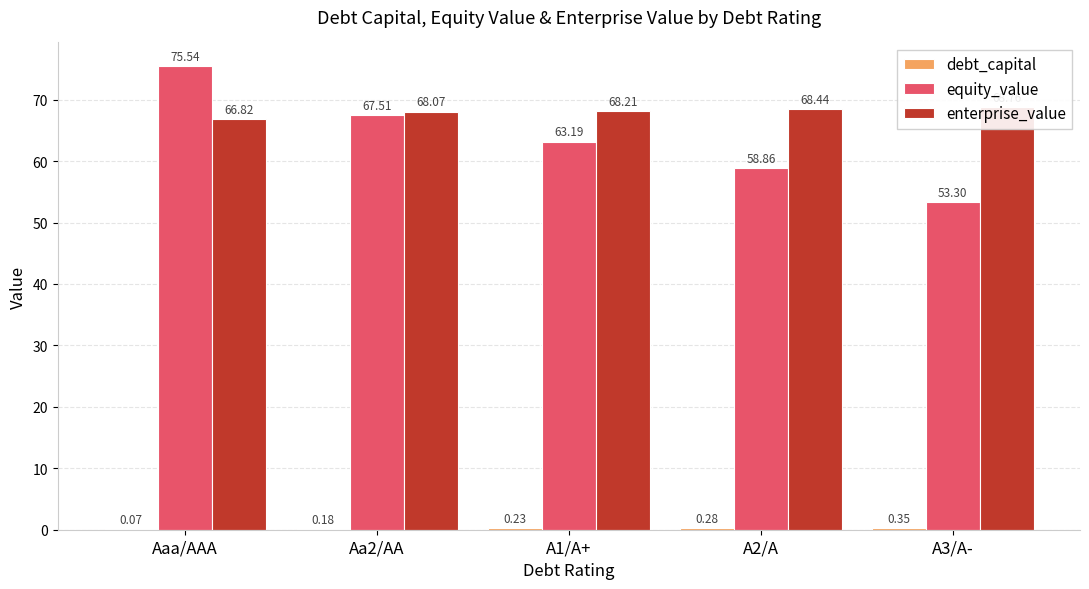

What is the spread (max minus min) of values at A1/A+?

68.0